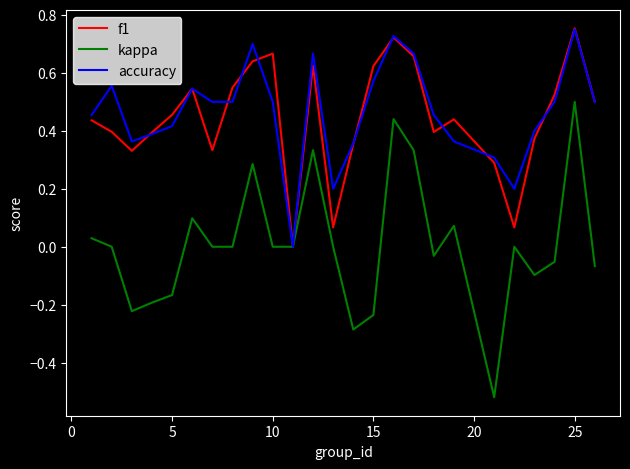

Which series has the largest range (max minus min)?

kappa